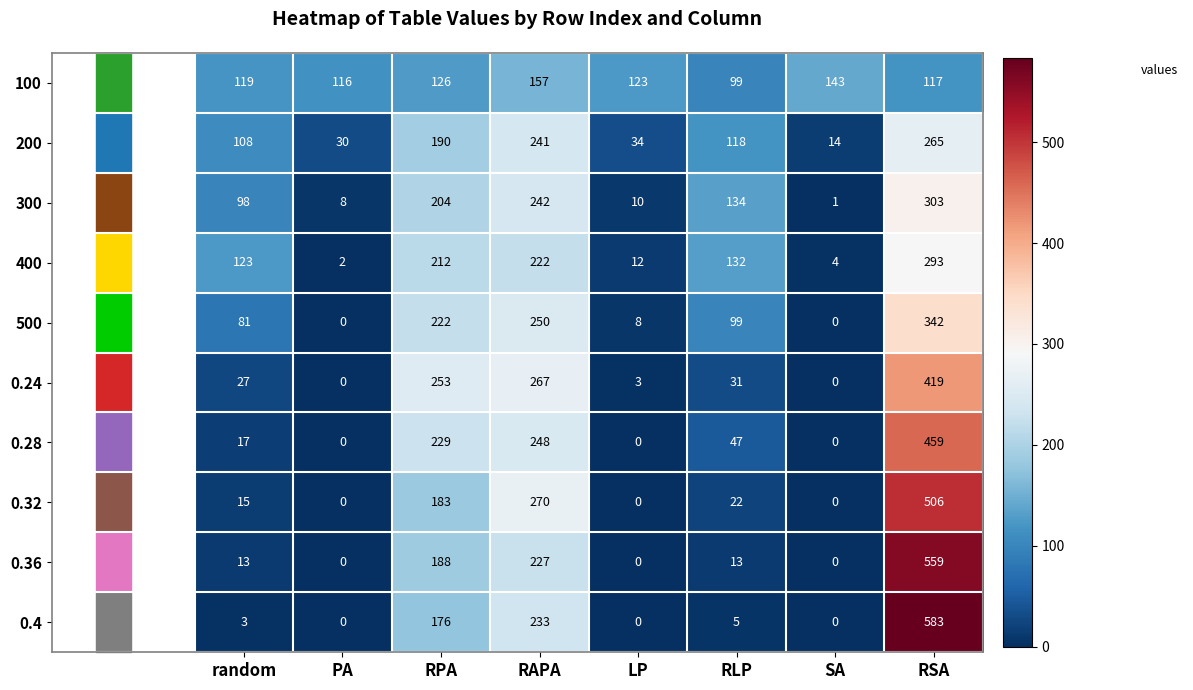

What is the spread (max minus min) of values at PA?

116